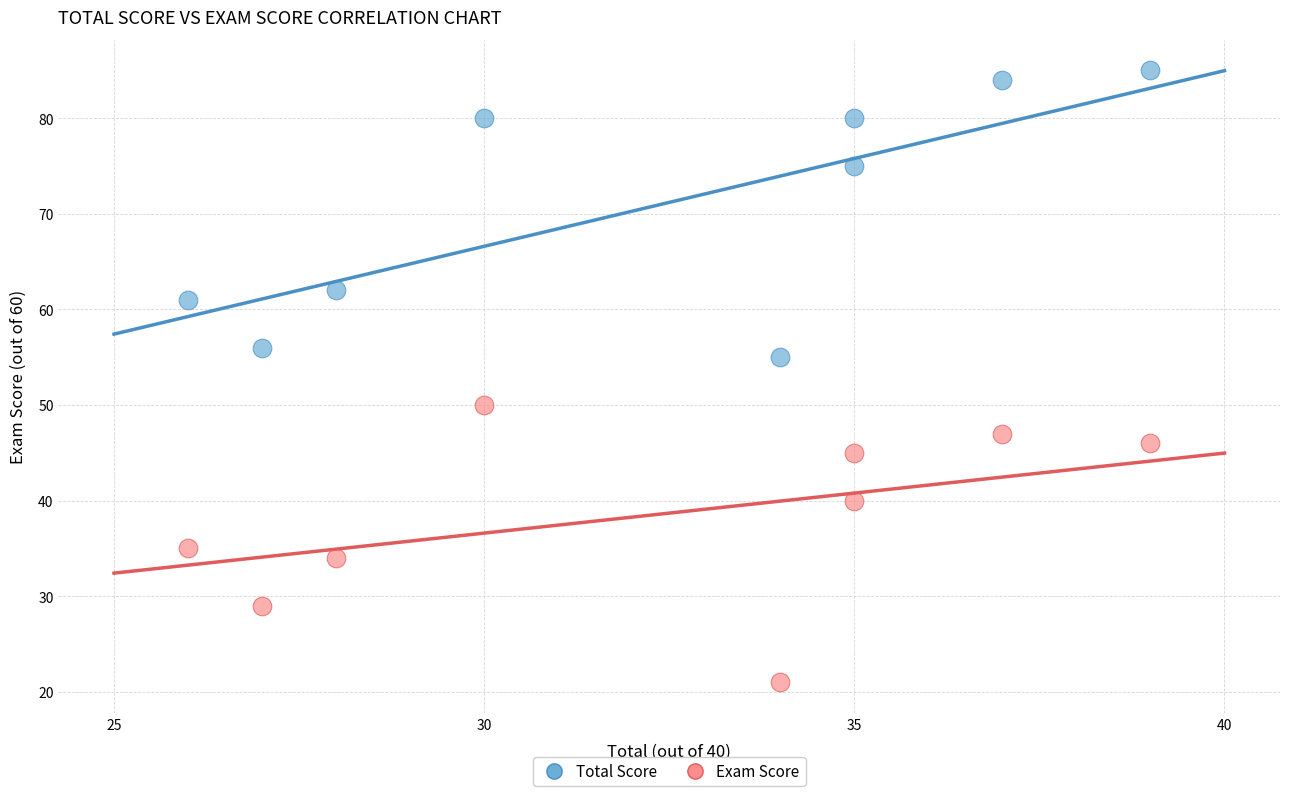

Across all series, what Y value is closest to 53?

55